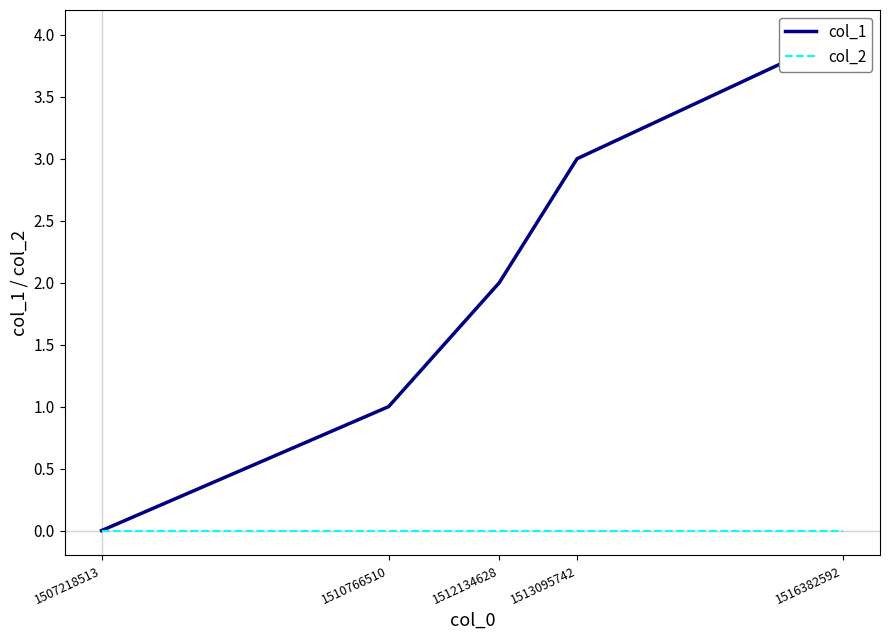

True or false: col_1 and col_2 cross at least once.

False